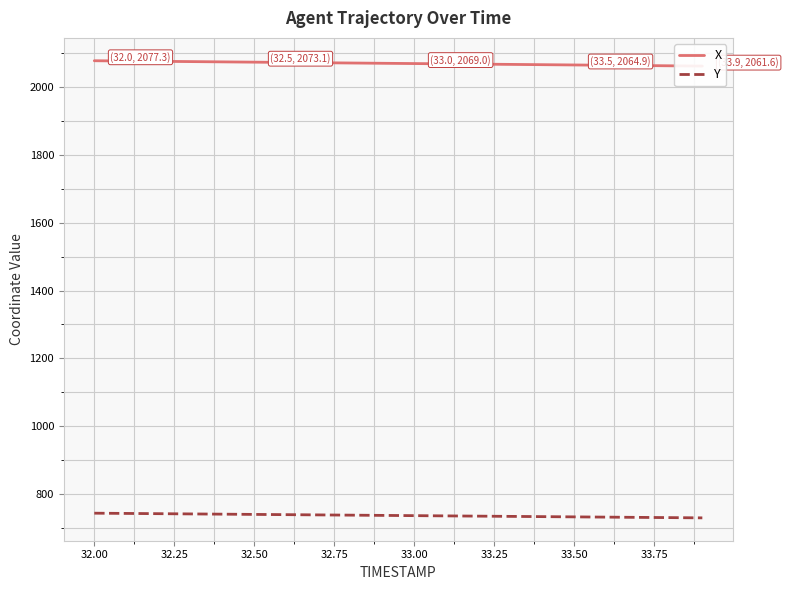

True or false: Y and X cross at least once.

False